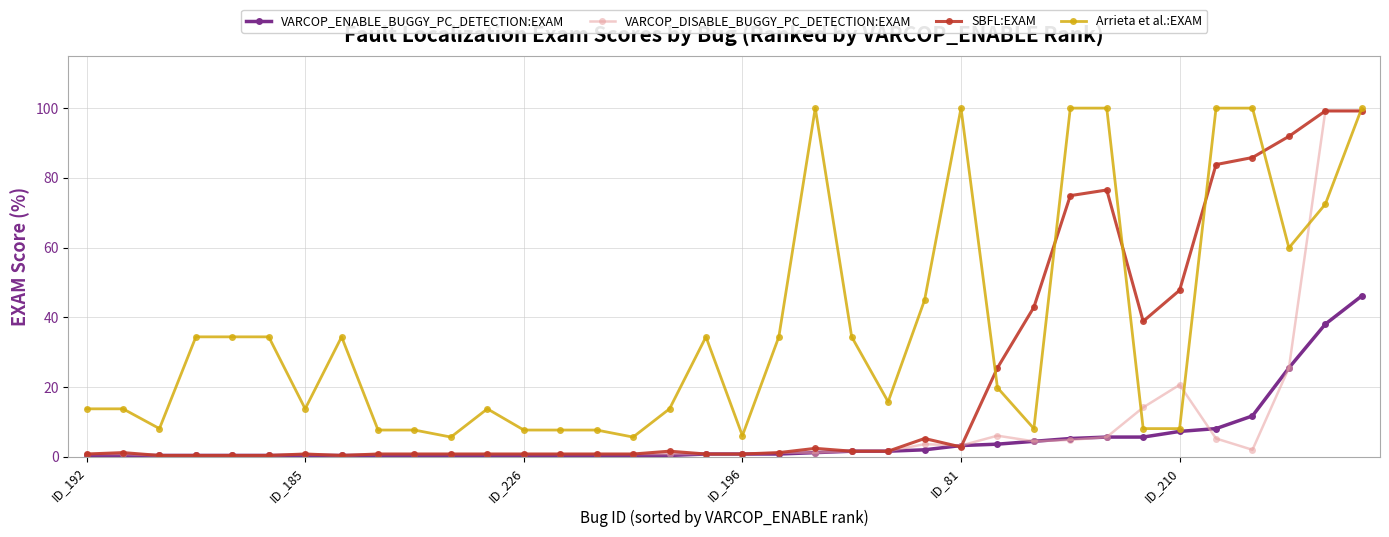

Which series has the largest total across all categories?

Arrieta et al.:EXAM